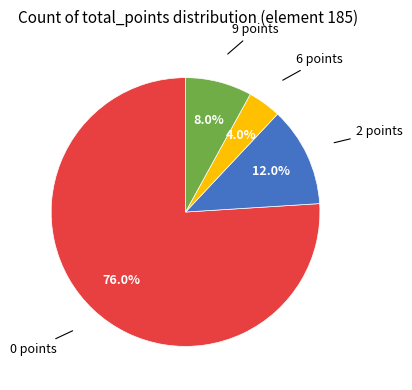

Is there a majority slice in this chart?

Yes